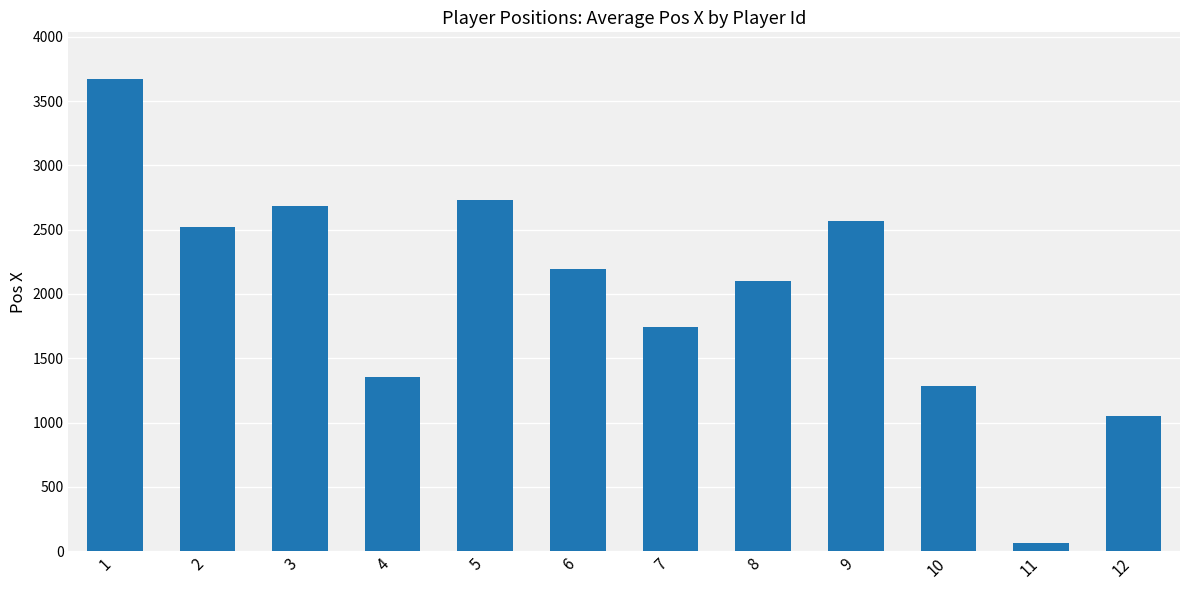

What is the change in value from 7 to 10?

-459.3